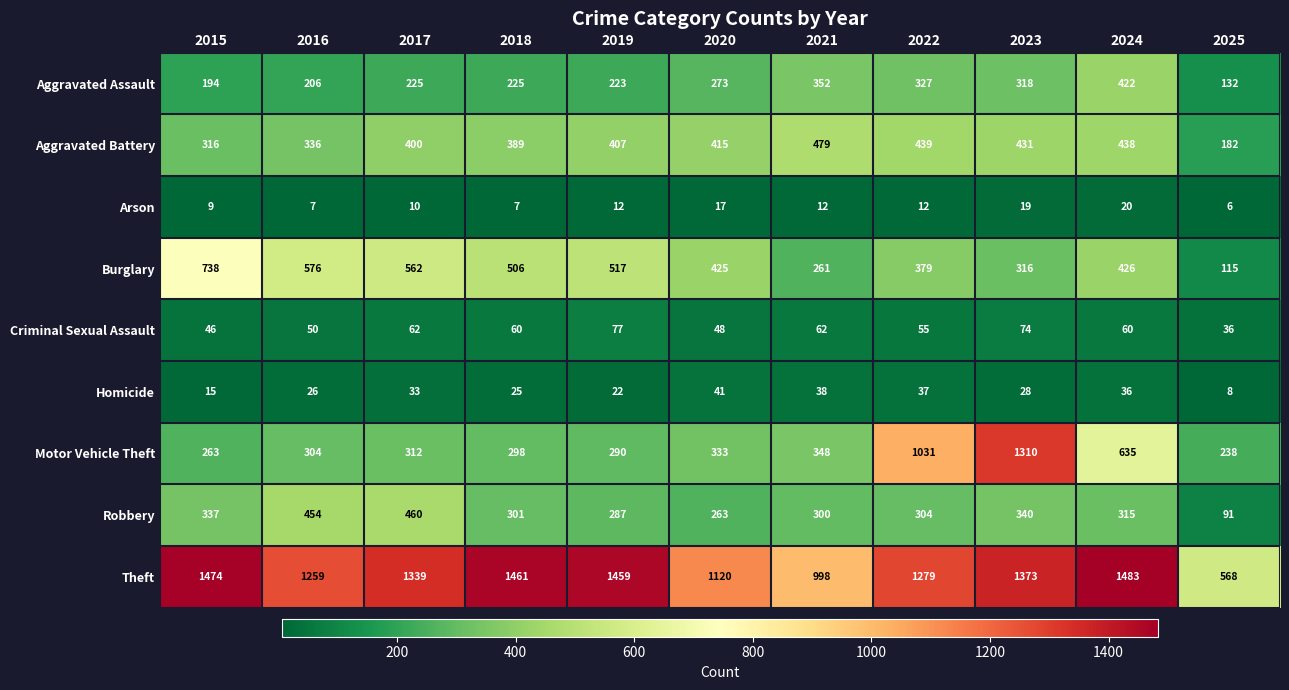

The Aggravated Assault series shows 327 at 2022. True or false?

True